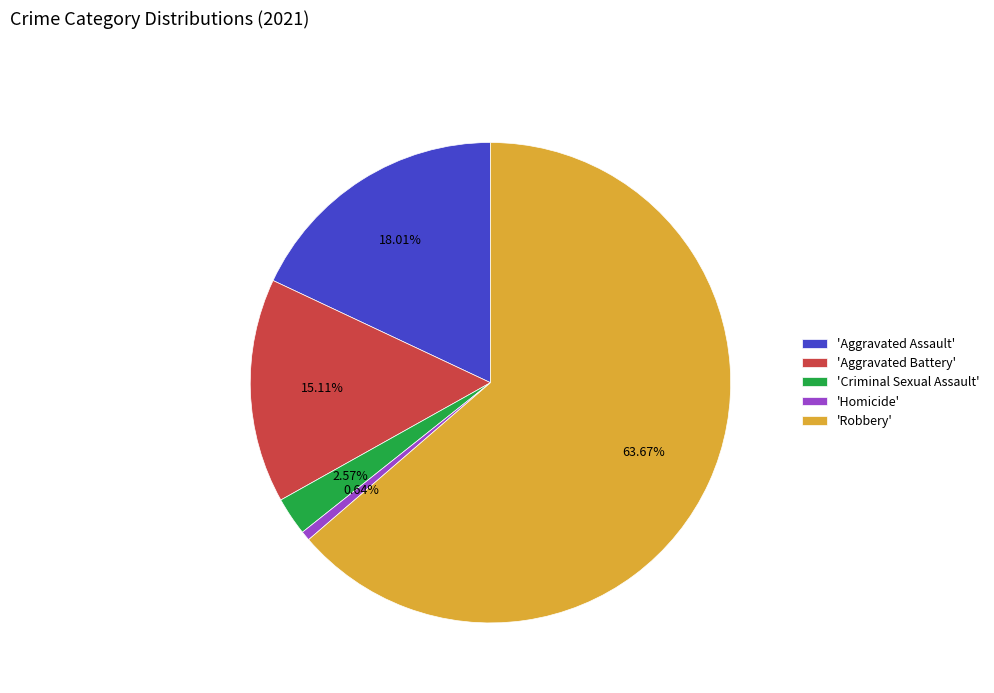

Which slice is the largest?

'Robbery'